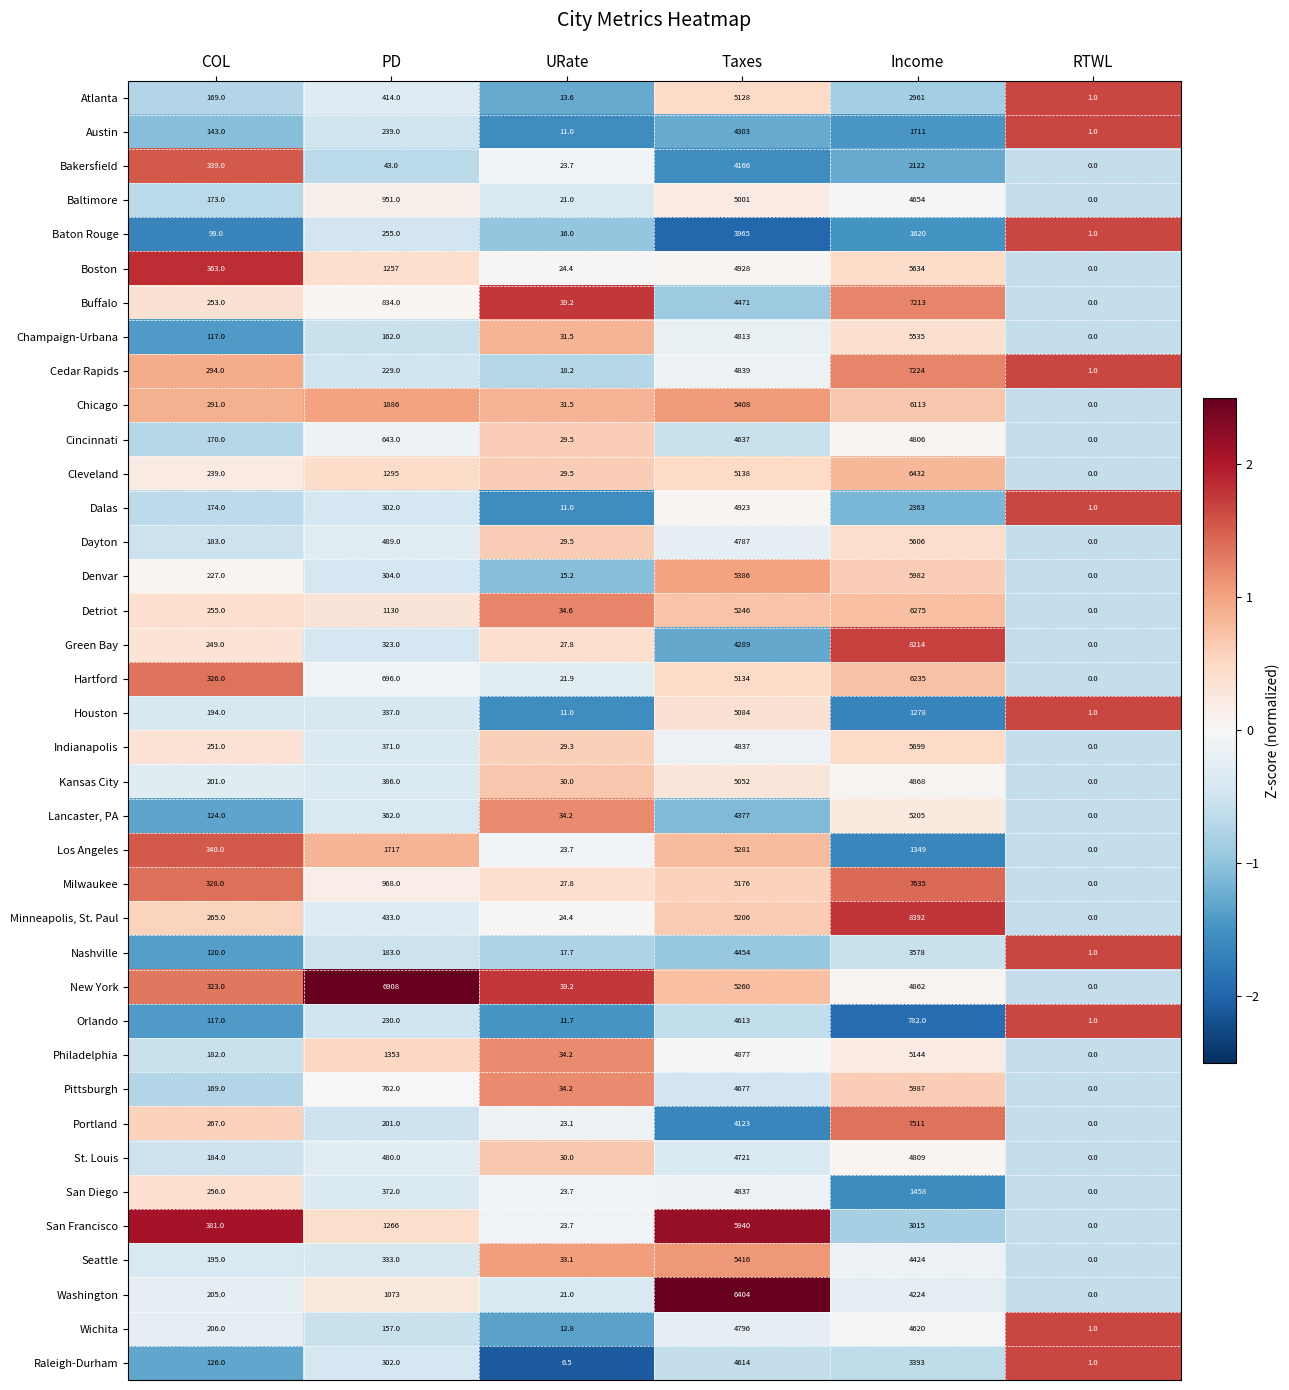

At which category is the sum across all series the highest?

Taxes